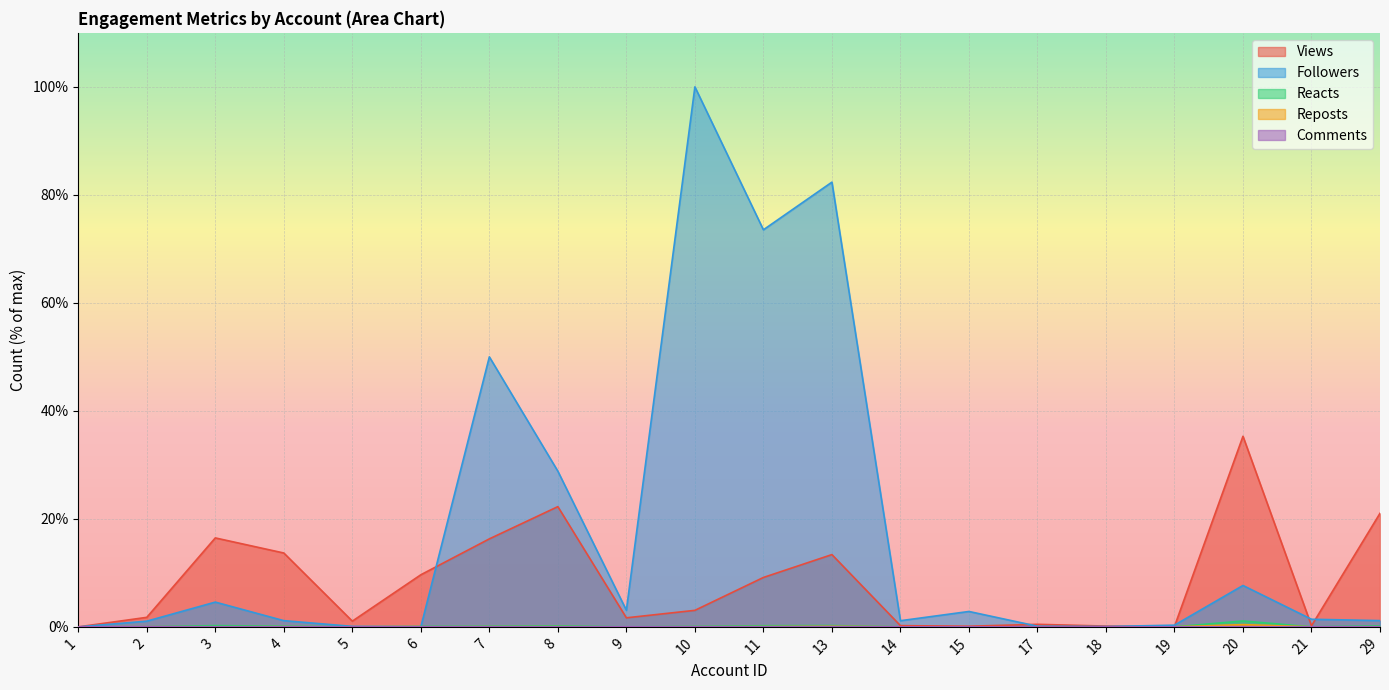

How many interior local peaks does the Comments series have?

6